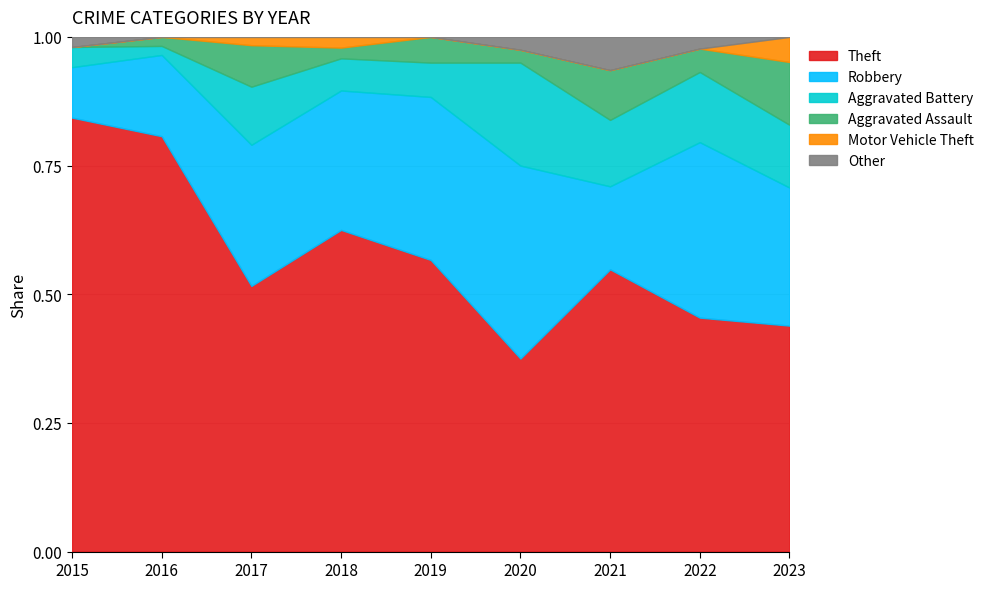

How many distinct data groups are displayed?

6